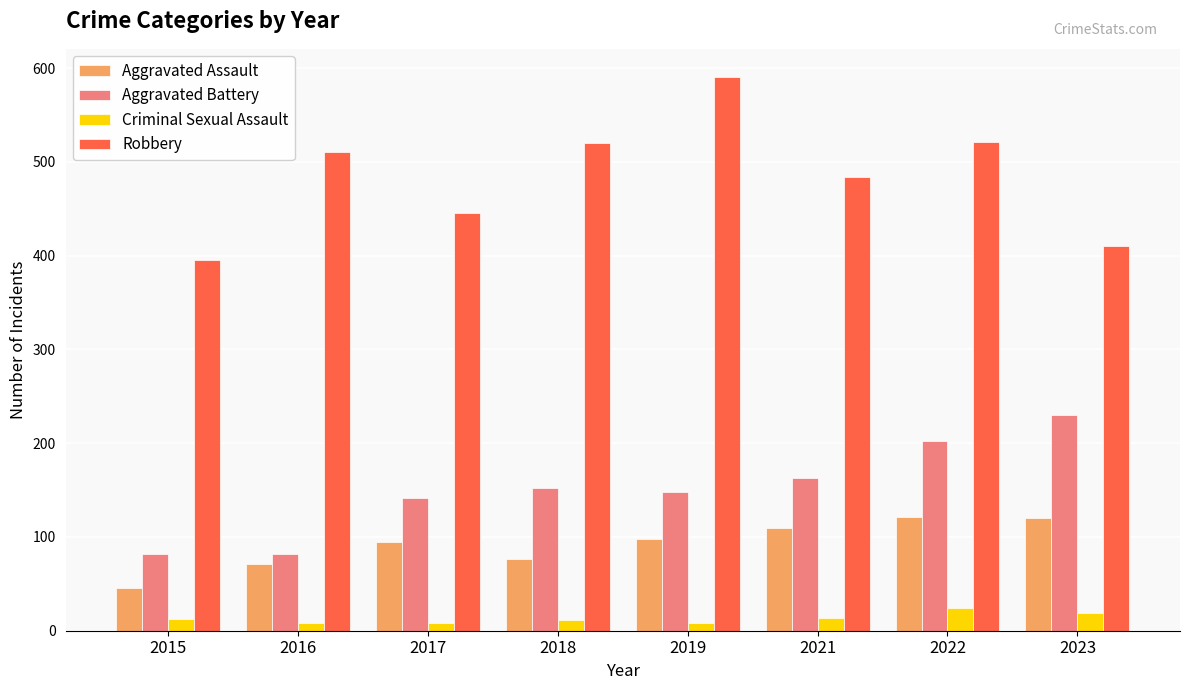

How many bars are there in each group?

4